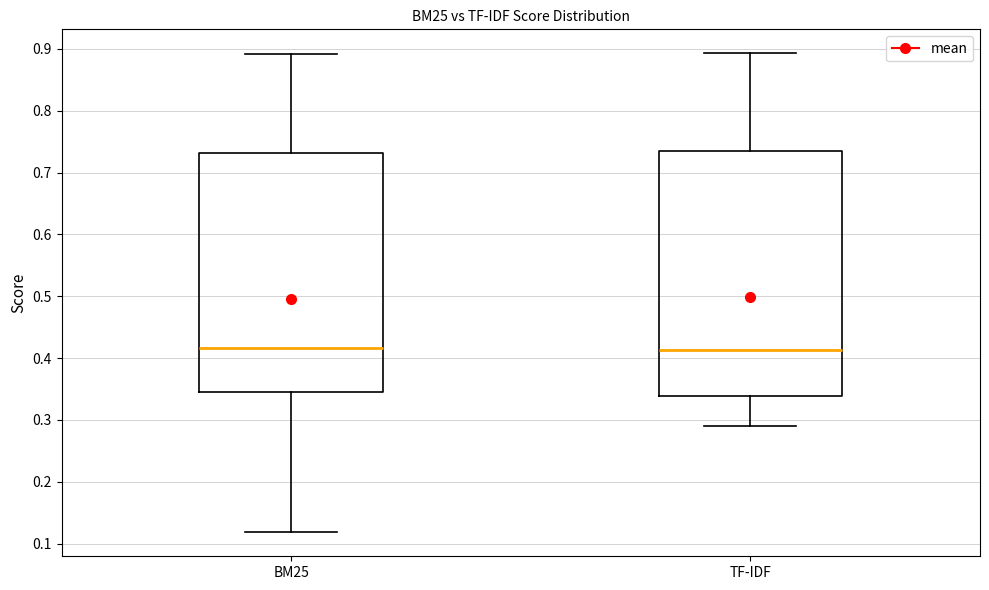

Reading left to right, transcribe this box plot: for each box, give where its median line is, the range the box spans, and where its two whiskers end, as read against the y-axis. The values are not printed on the chart, so give them approximately, as read against the axis.

BM25: median 0.42, box 0.35 to 0.73, whiskers 0.12 to 0.89
TF-IDF: median 0.41, box 0.34 to 0.73, whiskers 0.29 to 0.89